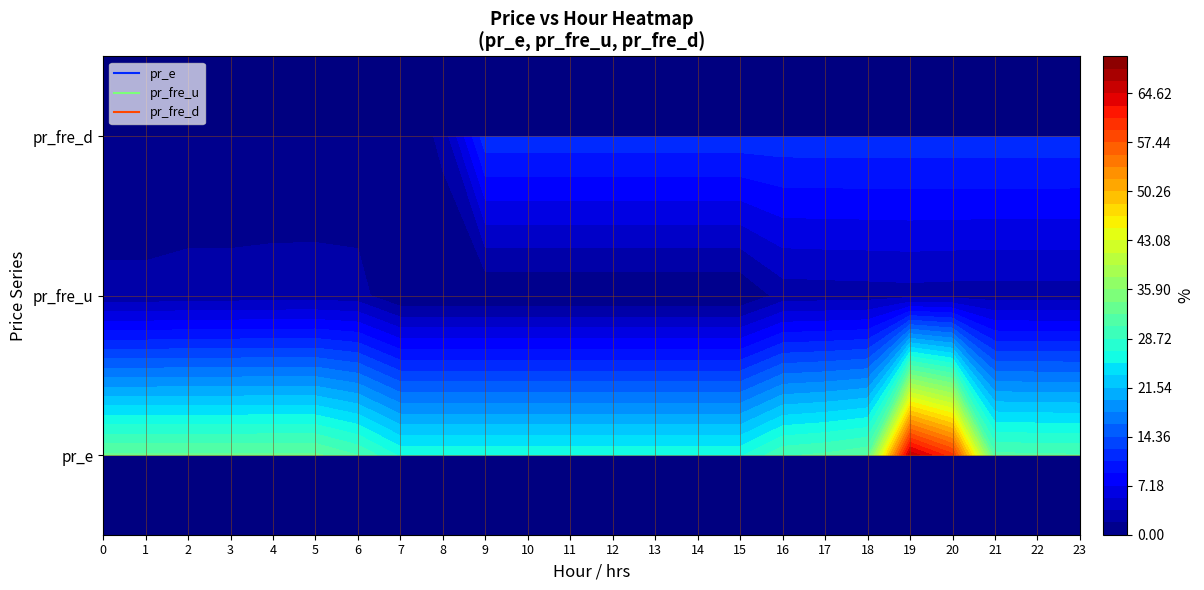

How many values in the pr_fre_u series are below 2?

9